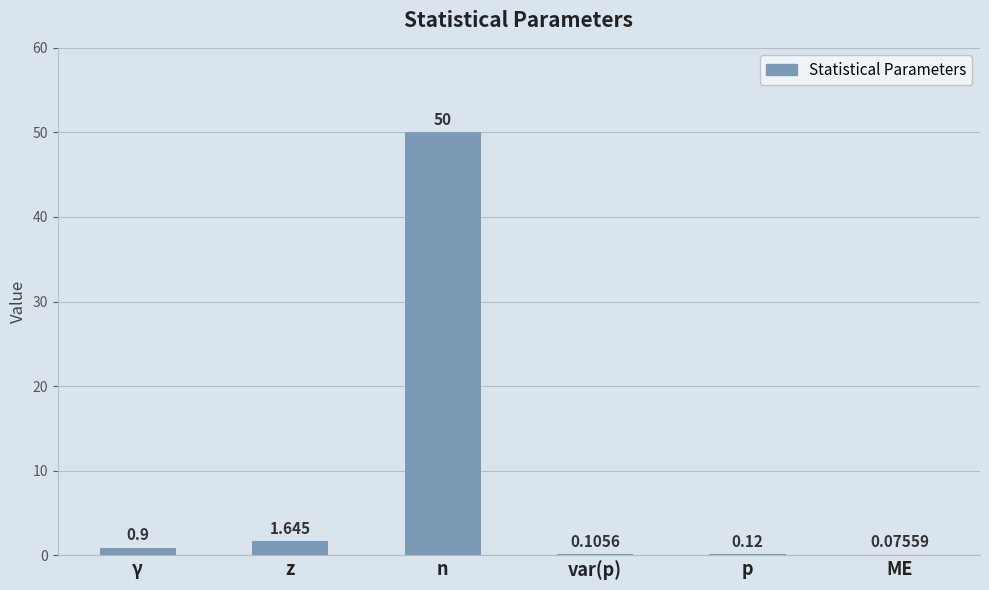

Where is the data nearest to the value 25?

z